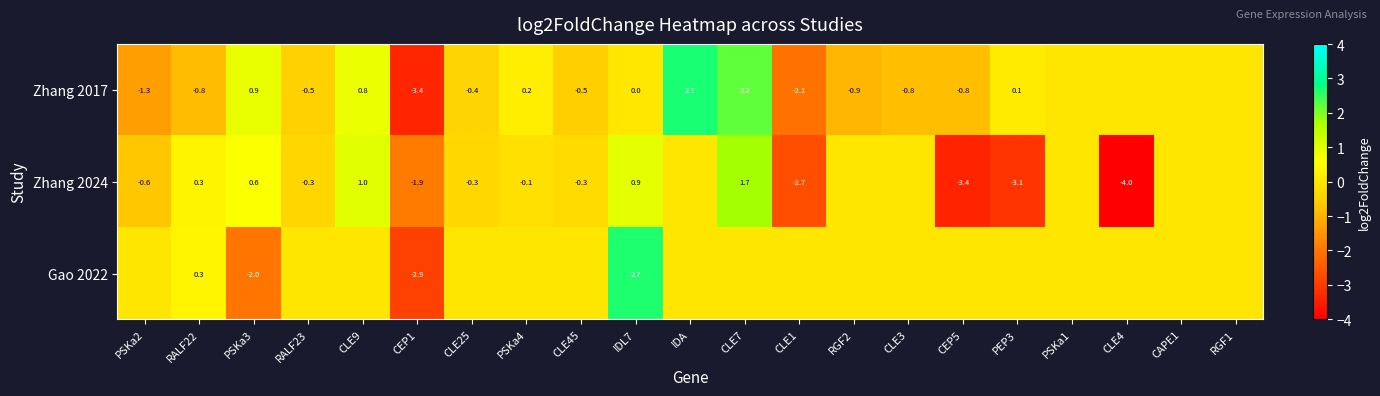

What is the sum of the Zhang 2024 values at CEP5 and CLE9?

-2.4